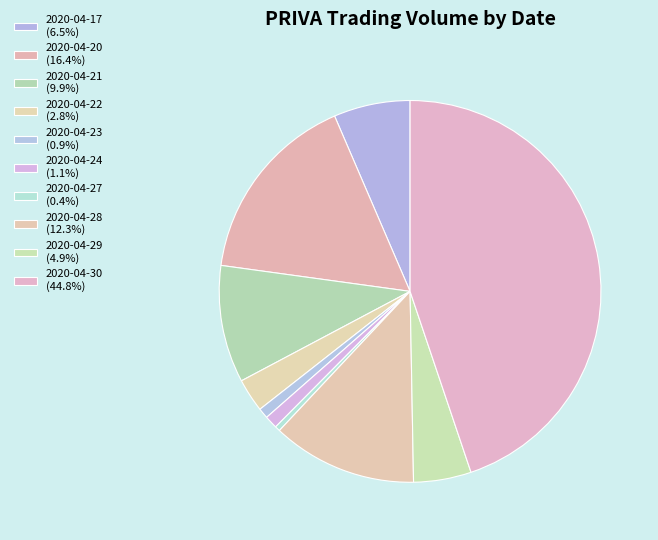

Count the number of slices in the pie.

10